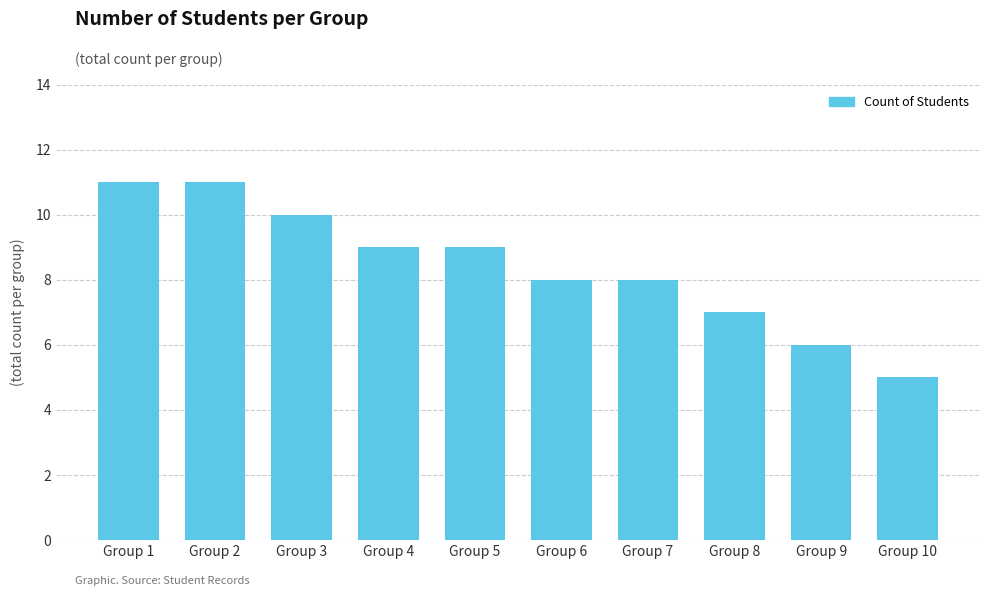

What is the greatest value displayed?

11